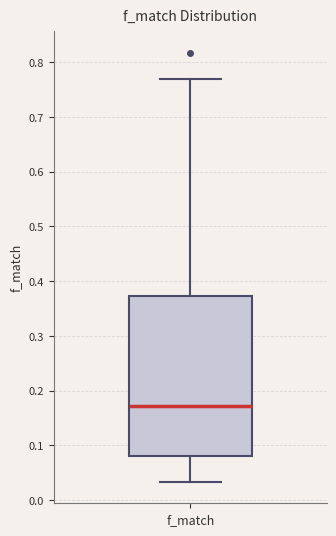

Transcribe this box plot: give where the median line is, the range the box spans, and where the two whiskers end, as read against the y-axis. The values are not printed on the chart, so give them approximately, as read against the axis.

median 0.17, box 0.08 to 0.37, whiskers 0.03 to 0.77